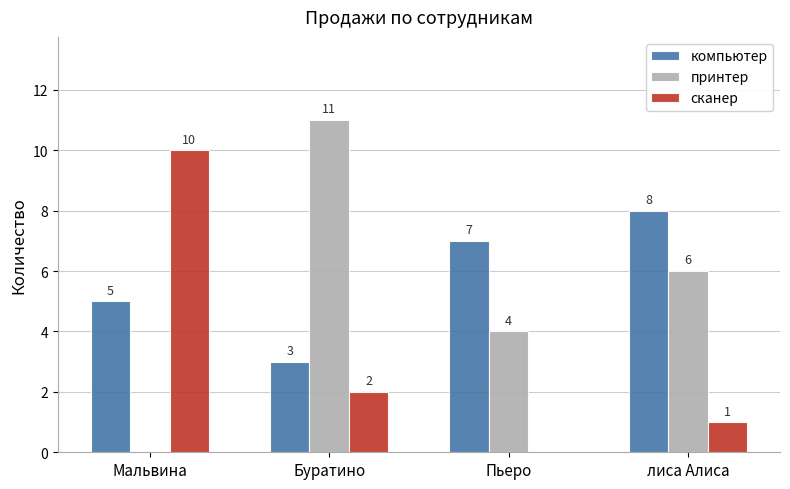

Reading left to right, list all the values displayed in this chart.

компьютер: Мальвина=5	Буратино=3	Пьеро=7	лиса Алиса=8
принтер: Мальвина=0	Буратино=11	Пьеро=4	лиса Алиса=6
сканер: Мальвина=10	Буратино=2	Пьеро=0	лиса Алиса=1